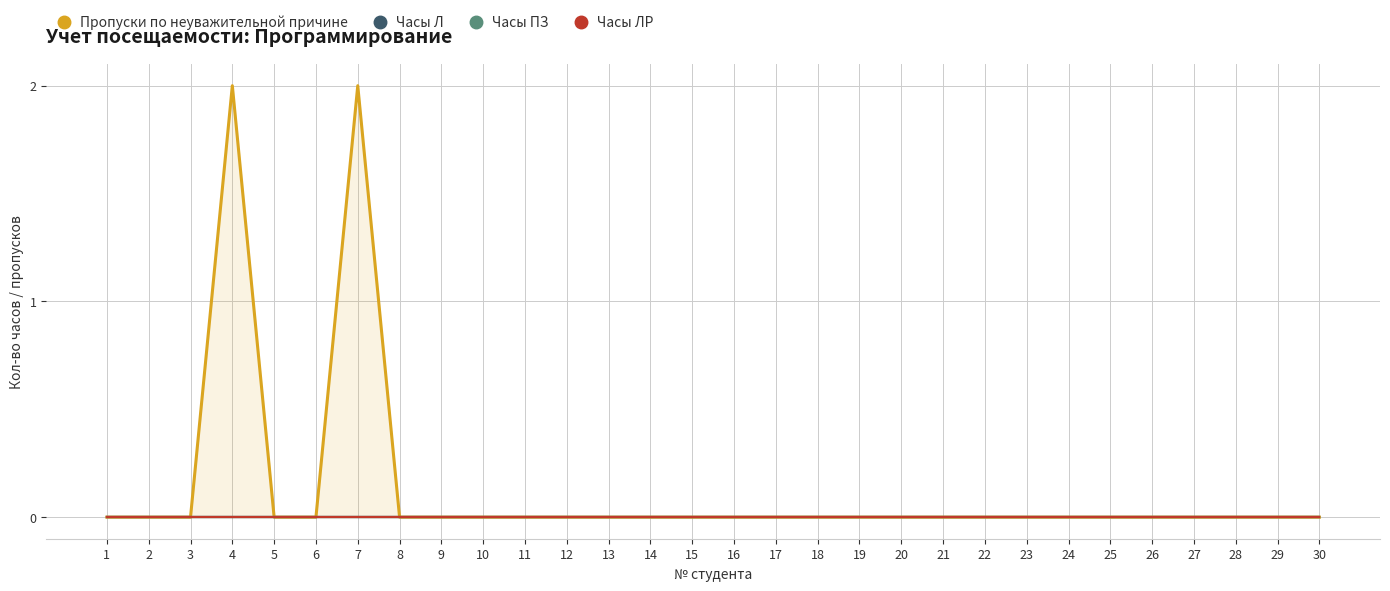

True or false: Часы ПЗ has more than 0 points higher than both neighbors.

False